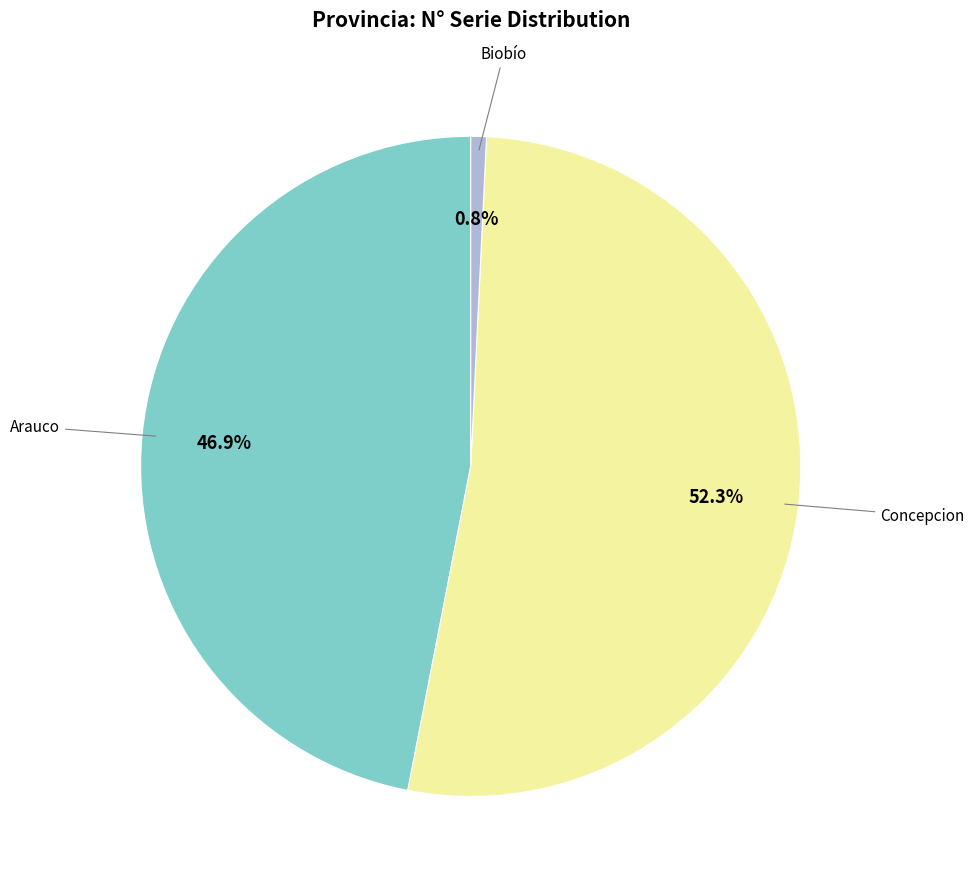

Count the number of slices in the pie.

3